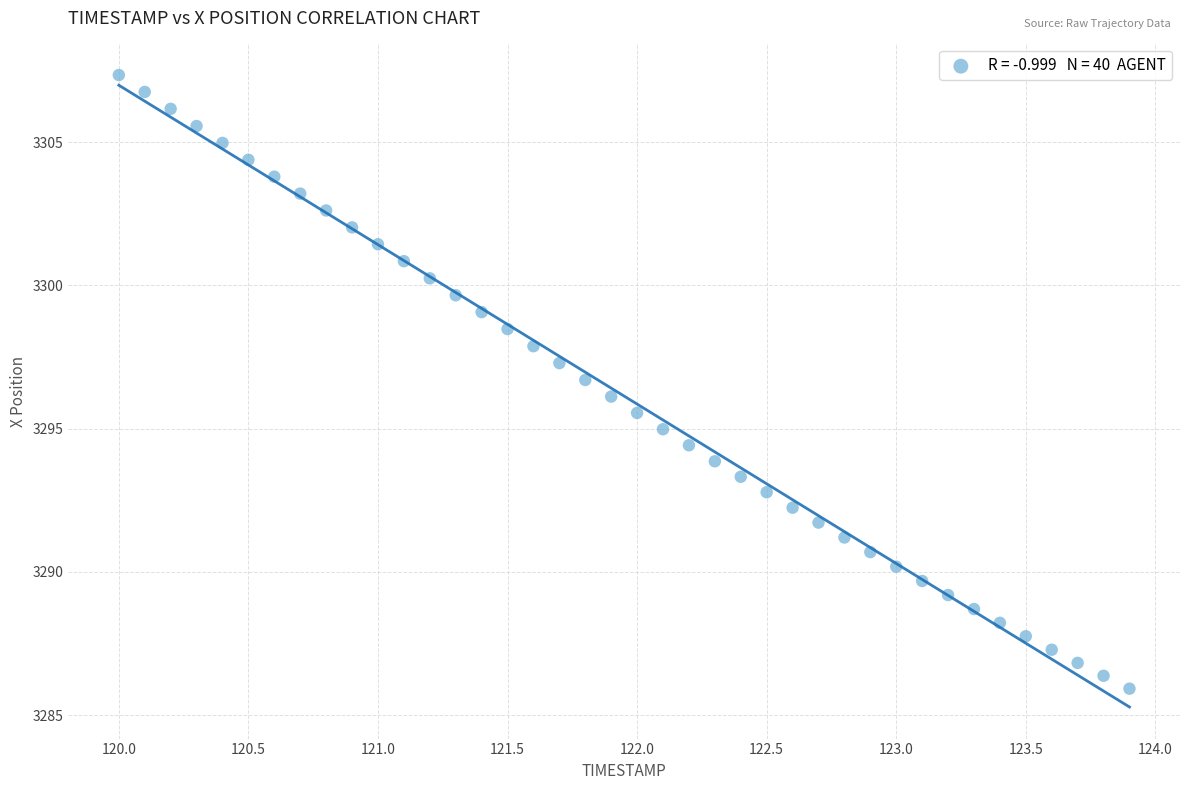

What is the range of Y values (max minus min)?

21.4